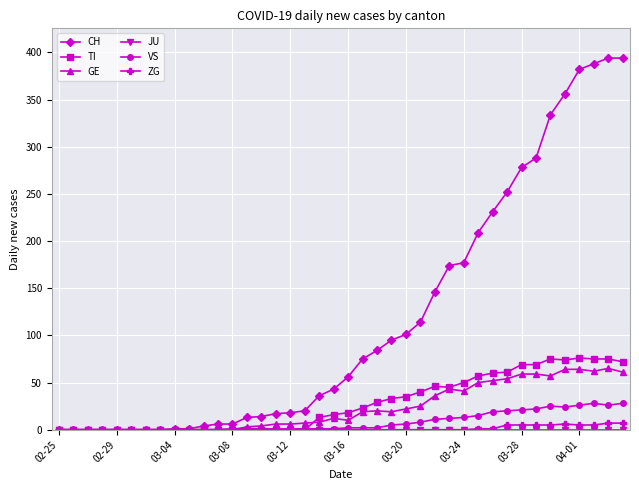

Which series has the widest spread of values?

CH